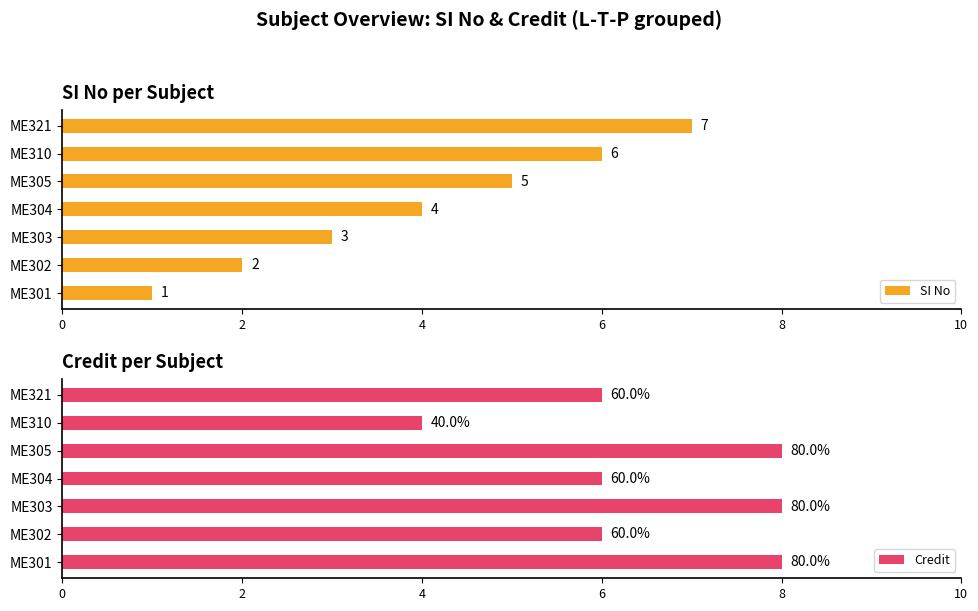

At 6, list the series in order from largest to smallest.

Credit, SI No